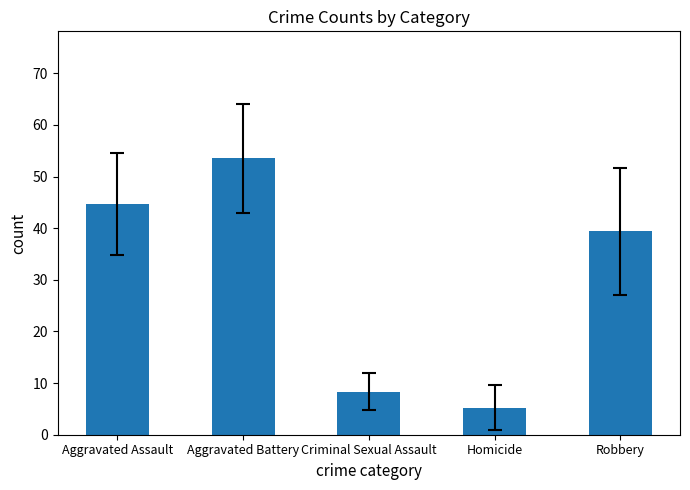

How many bars are there in total?

5